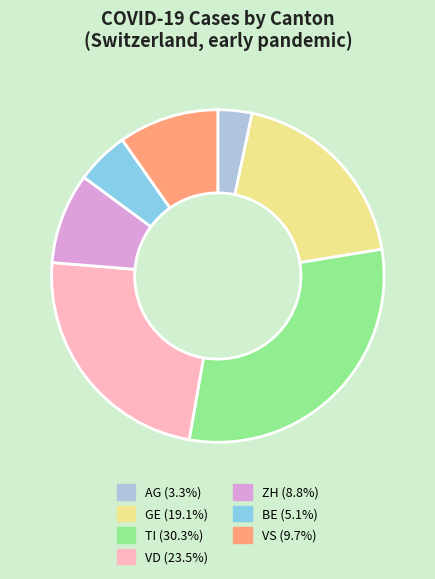

Is there a majority slice in this chart?

No